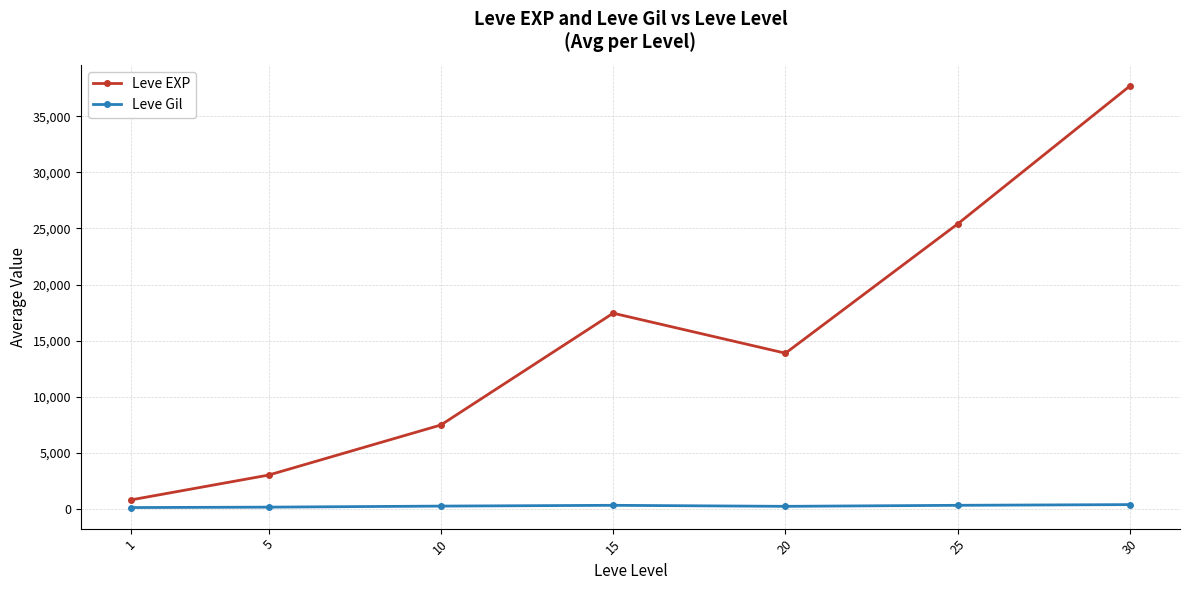

How many interior local peaks does the Leve EXP series have?

1